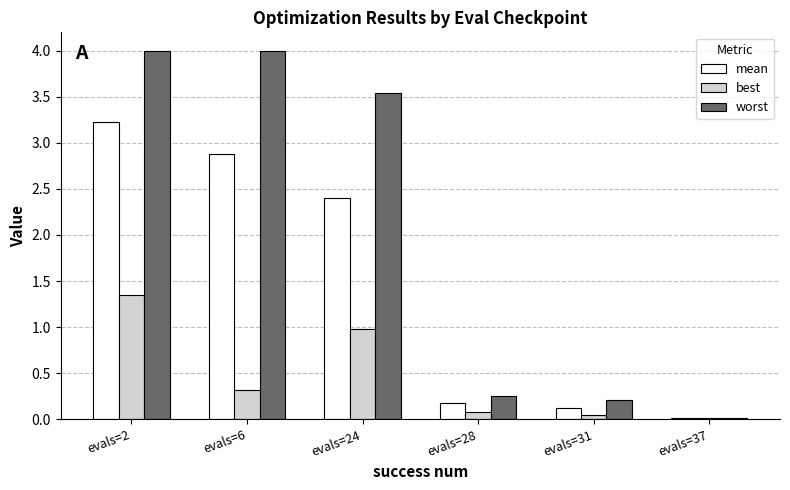

What is the spread (max minus min) of values at evals=28?

0.2